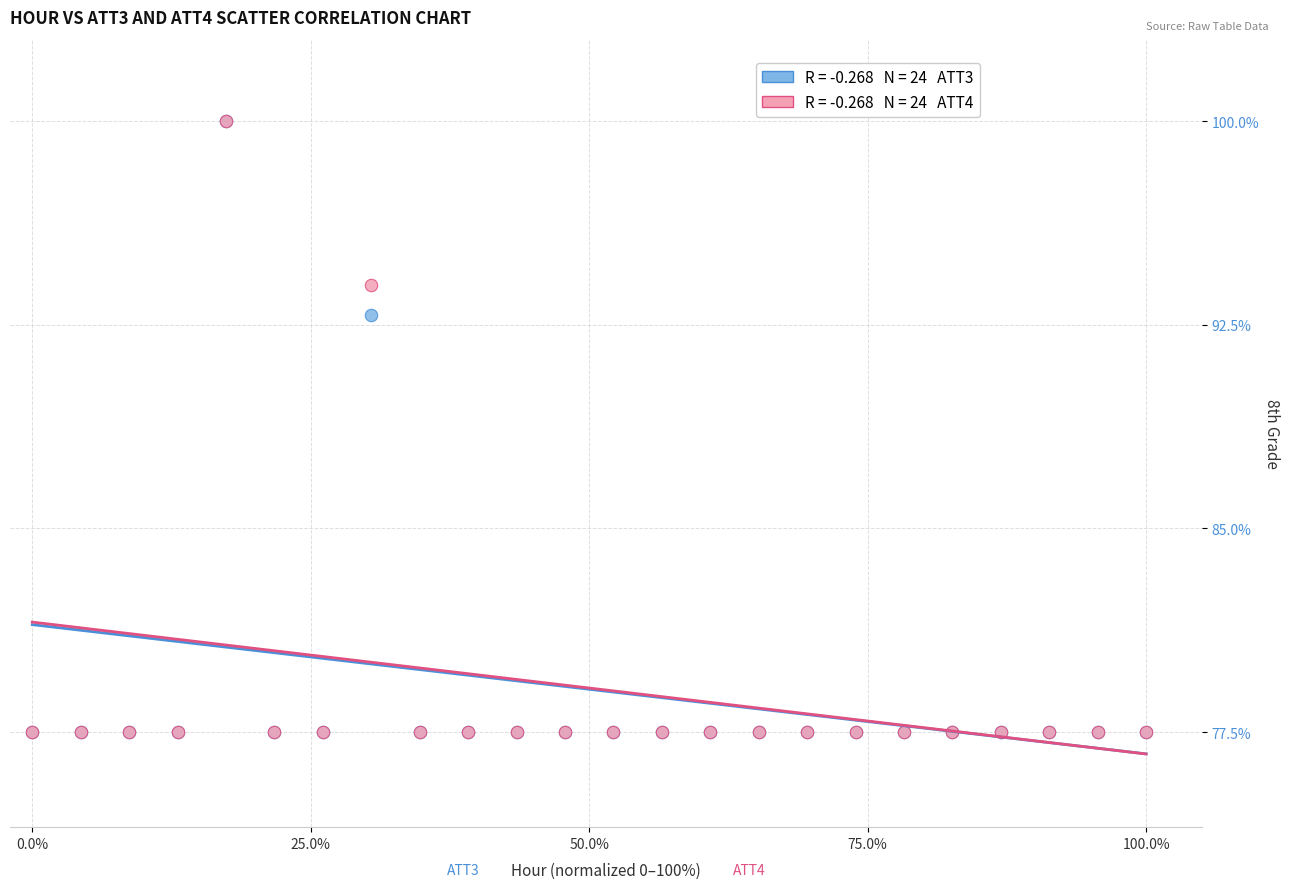

Across all series, what Y value is closest to 88?

92.9